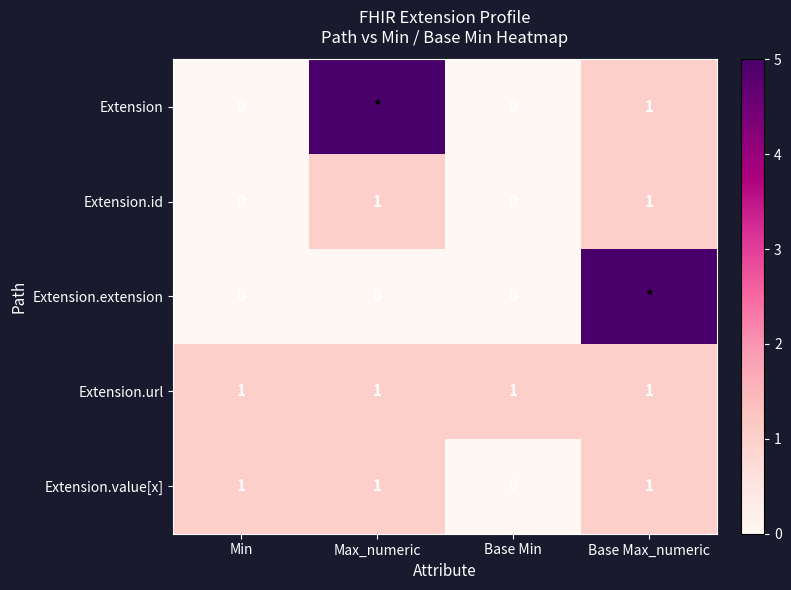

Count the Extension.value[x] values in the range 1 to 2.

3